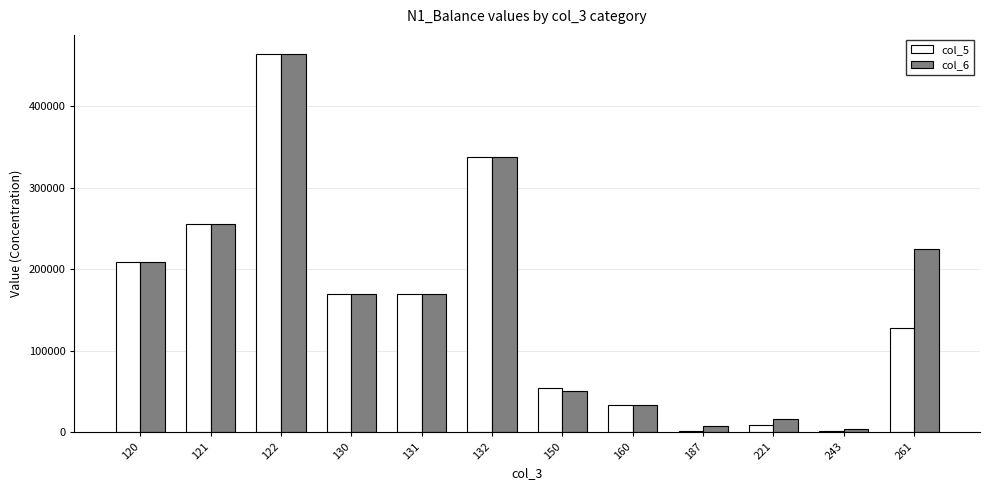

Does the chart contain stacked bars?

No